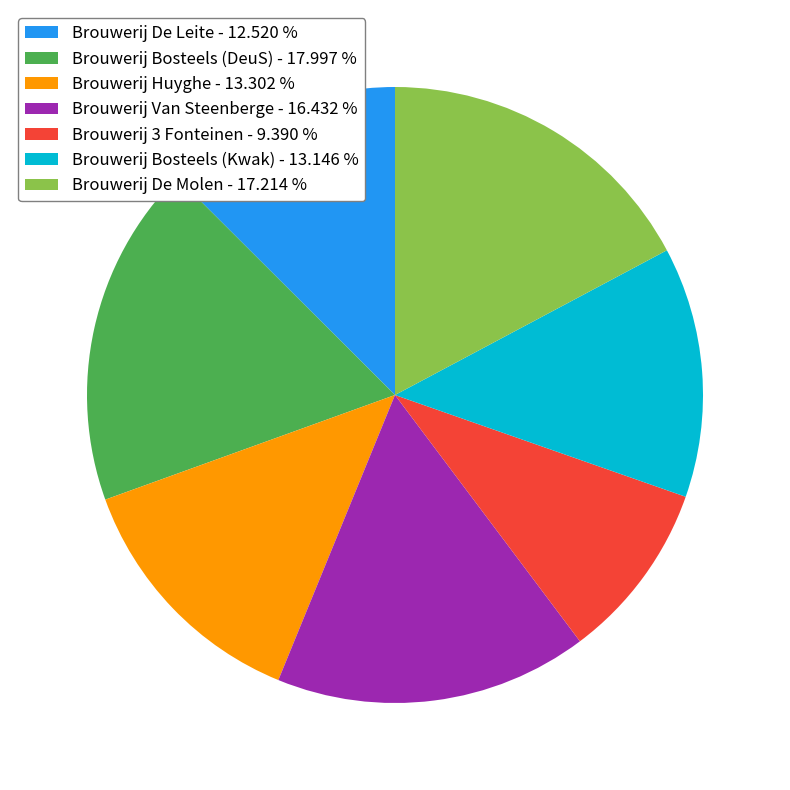

The Brouwerij De Molen slice represents 3% of the pie. True or false?

False